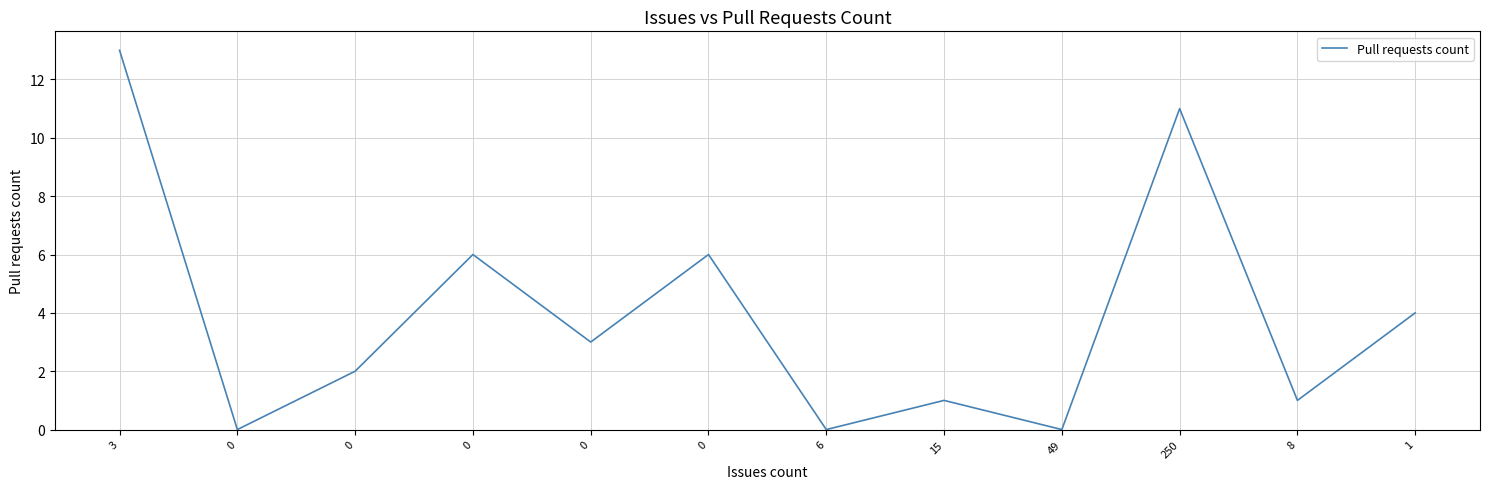

What is the label of the 3rd point from the right?

250